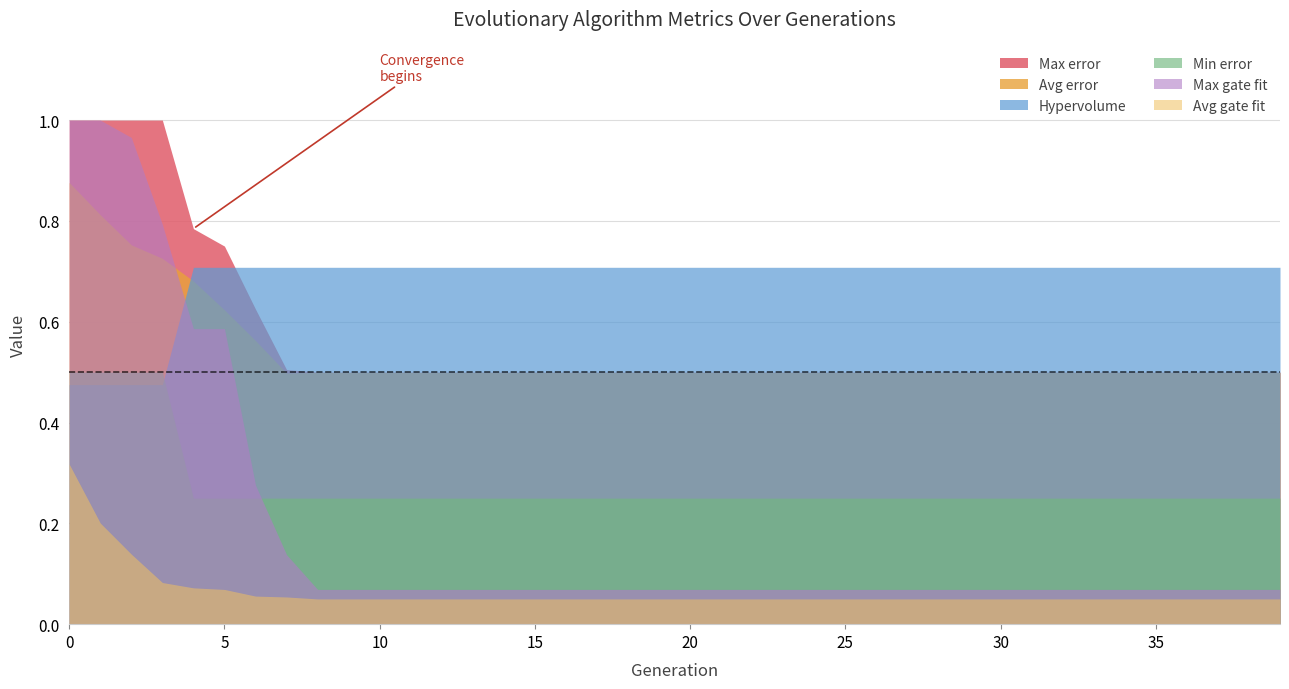

What is the approximate value of Min error at 4?

0.2